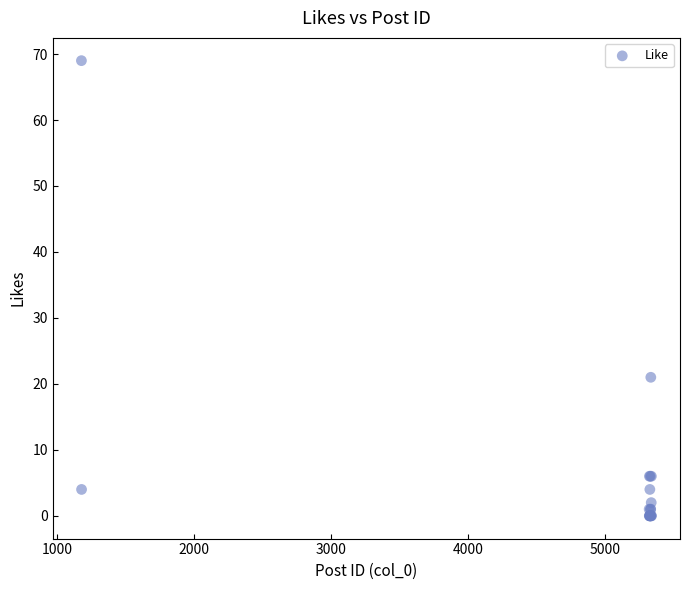

What Y value in the scatter plot is closest to 34?

21